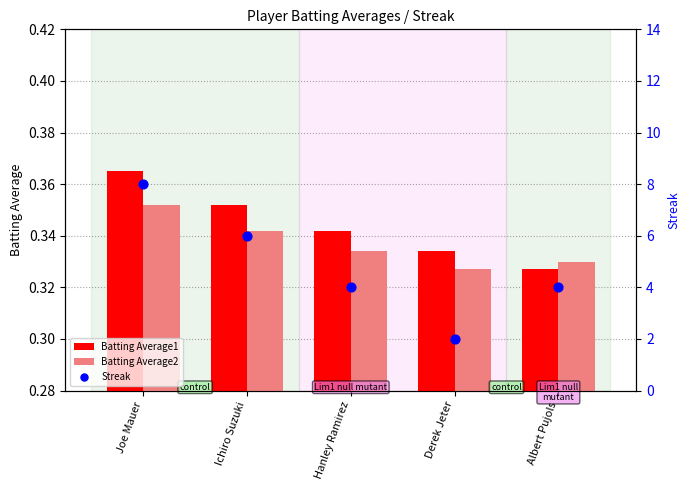

What are all the series names shown in the legend?

Batting Average1, Batting Average2, Streak